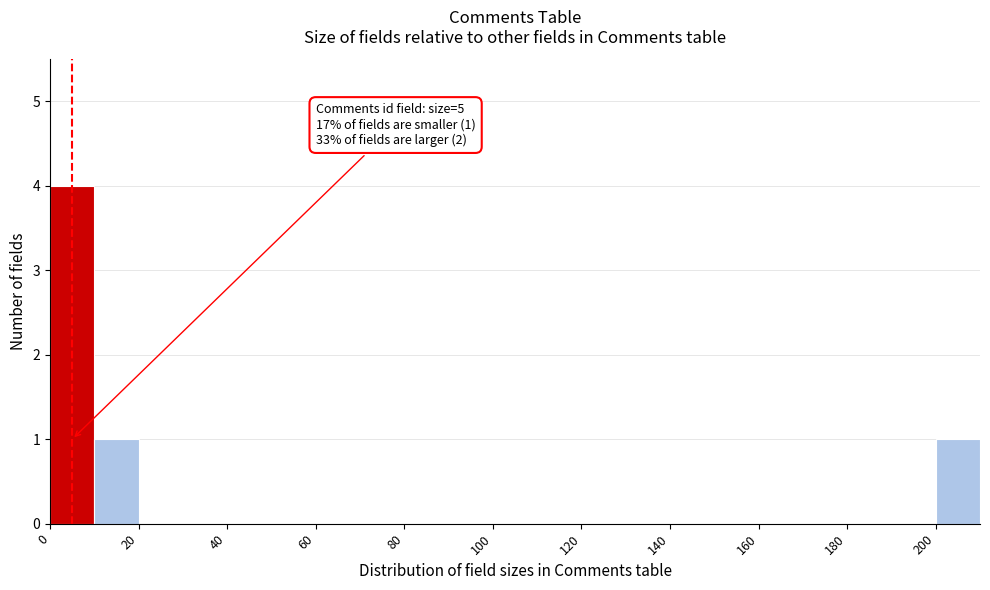

Which range on the x-axis has the tallest bar?

0 to 10